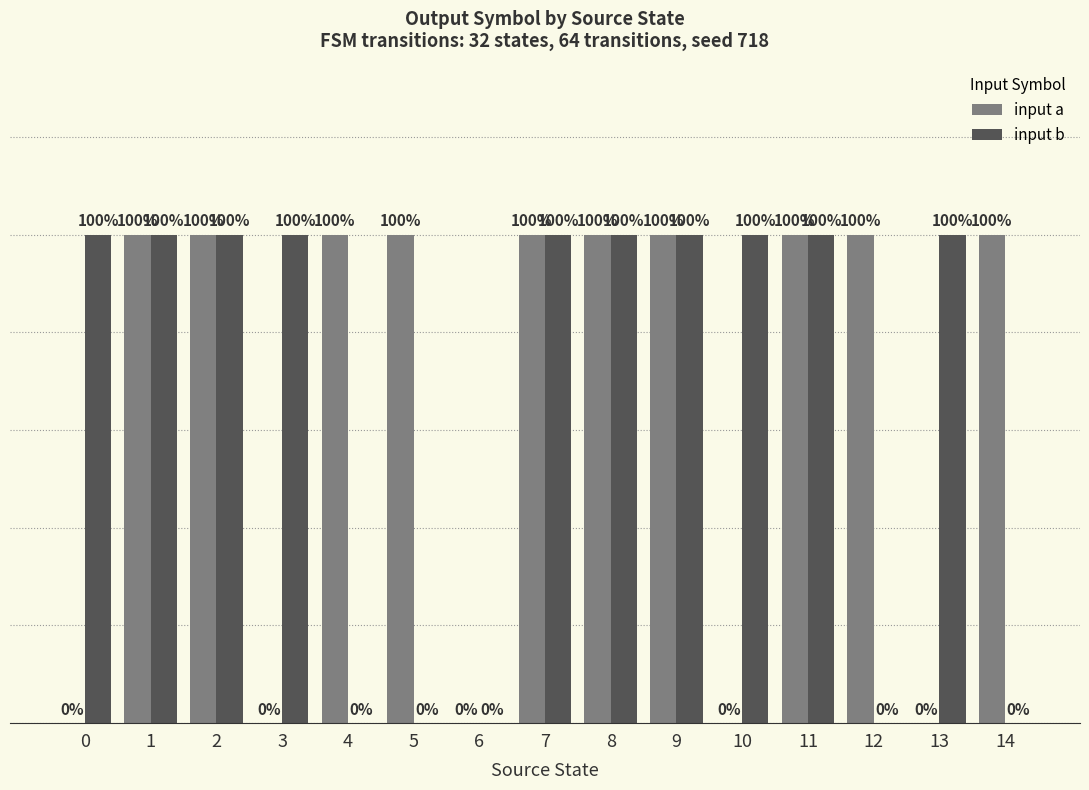

Where is input b nearest to the value 0?

4